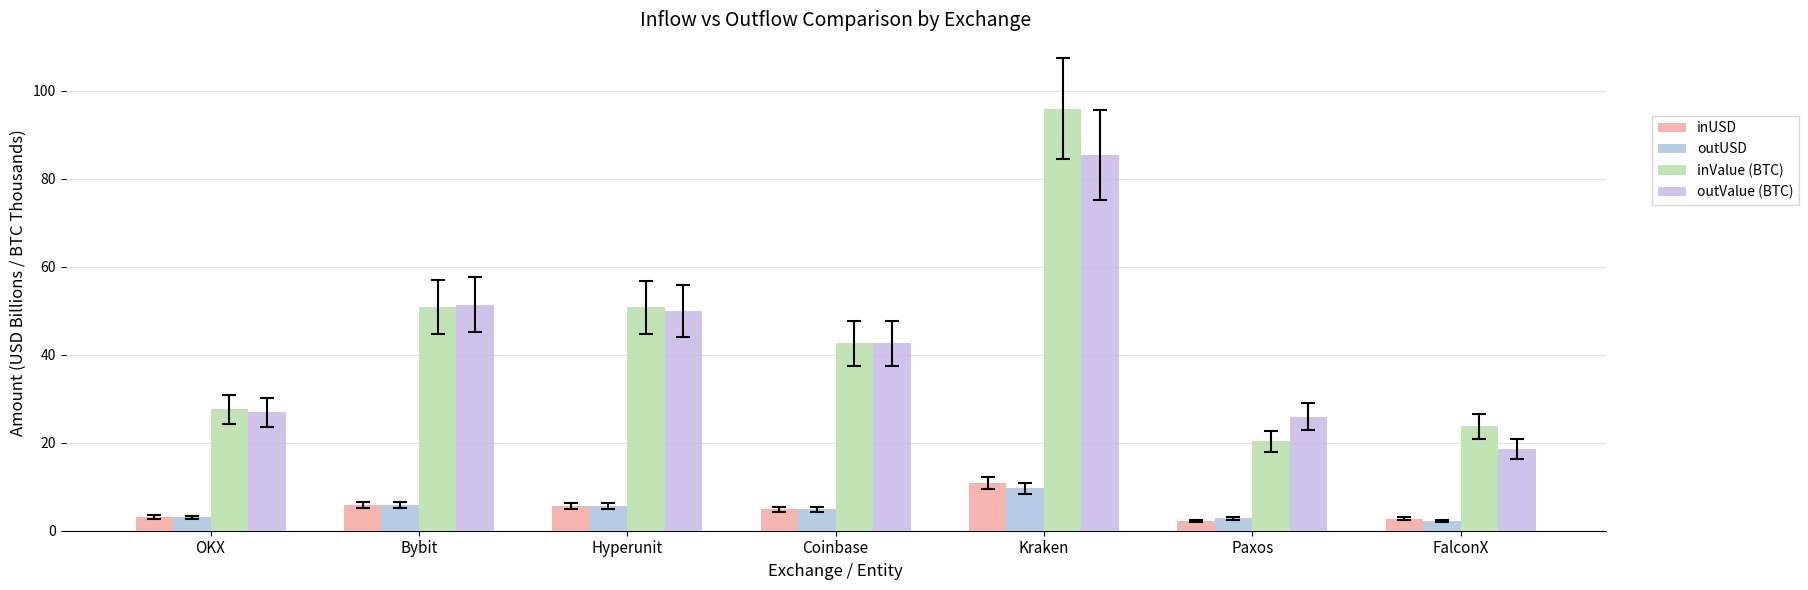

What is the label of the 1st bar from the left?

OKX